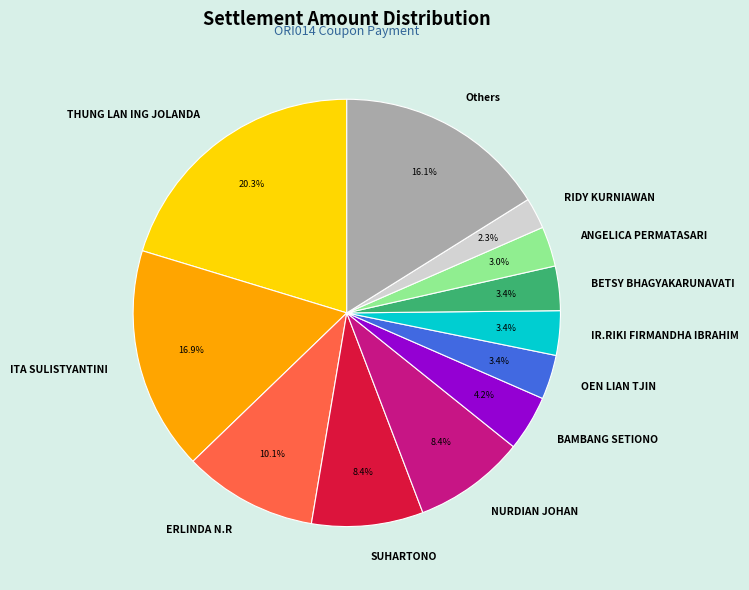

Count the number of slices in the pie.

12